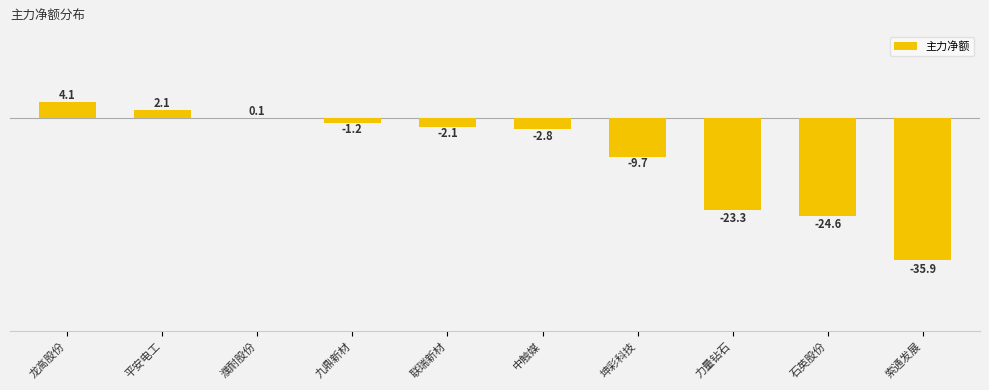

Rank the categories by value from lowest to highest.

索通发展, 石英股份, 力量钻石, 坤彩科技, 中触媒, 联瑞新材, 九鼎新材, 濮耐股份, 平安电工, 龙高股份